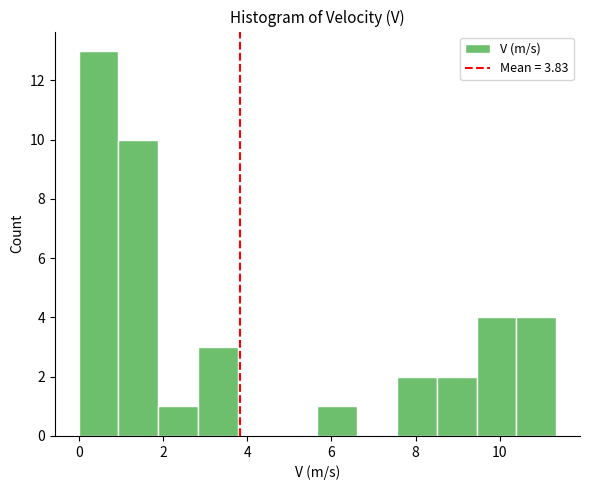

What is the height of the bar covering 9.4 to 10.4 on the x-axis? Neither the bar edges nor the heights are printed on the chart, so give them approximately, as read against the axes.

4